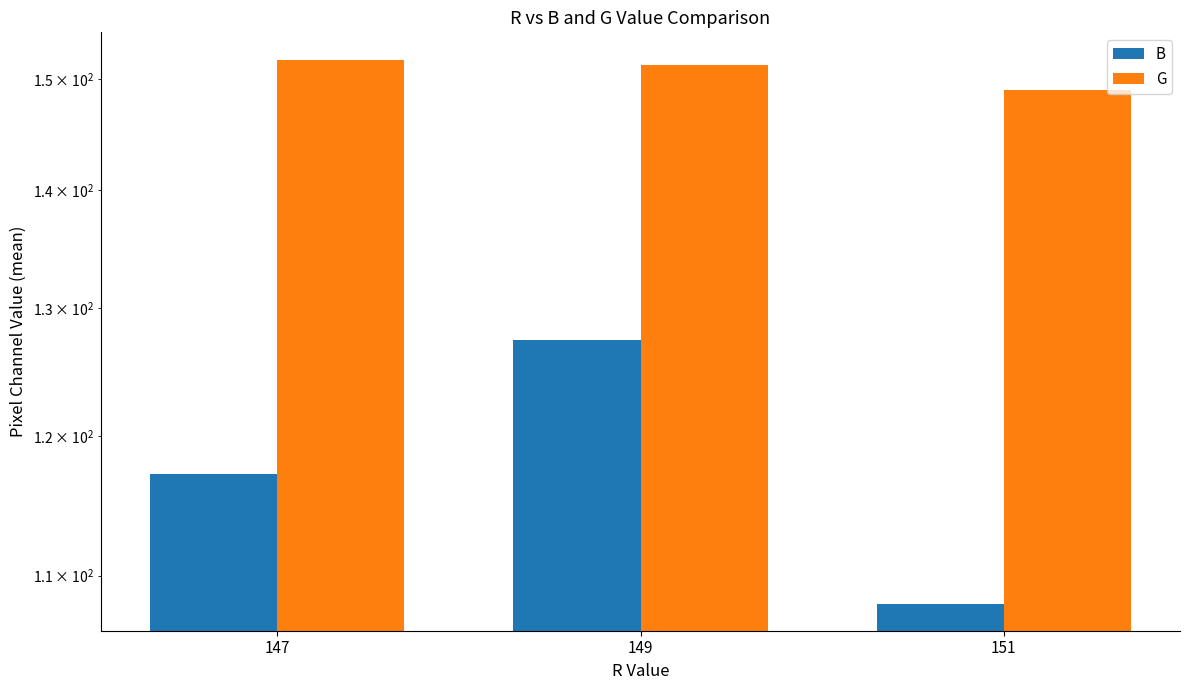

Which label corresponds to the largest value in the chart?

147